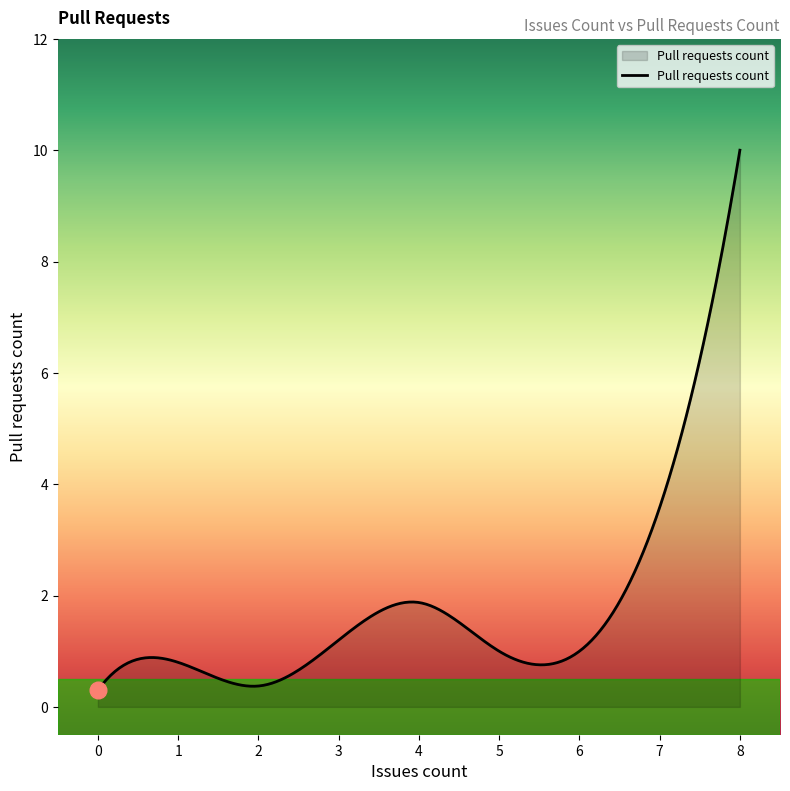

What is the minimum value shown in the chart?

0.3